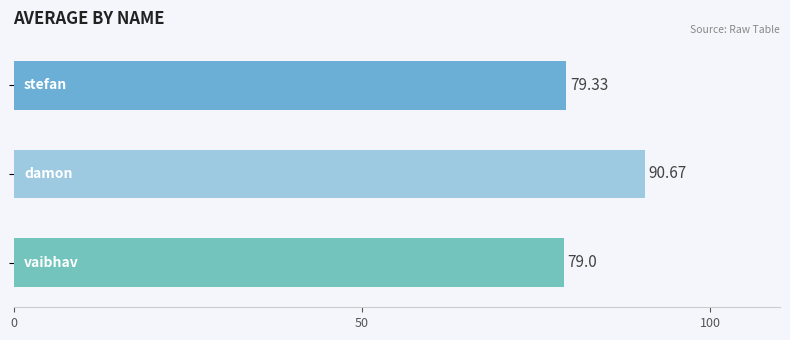

What is the sum of all values?

249.0